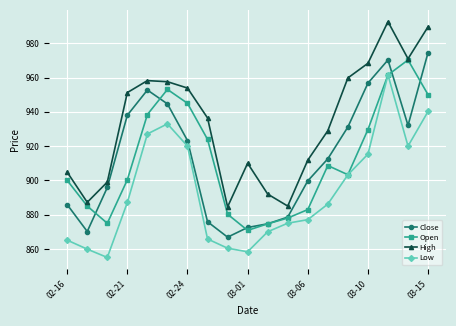

Which series has the largest total across all categories?

High